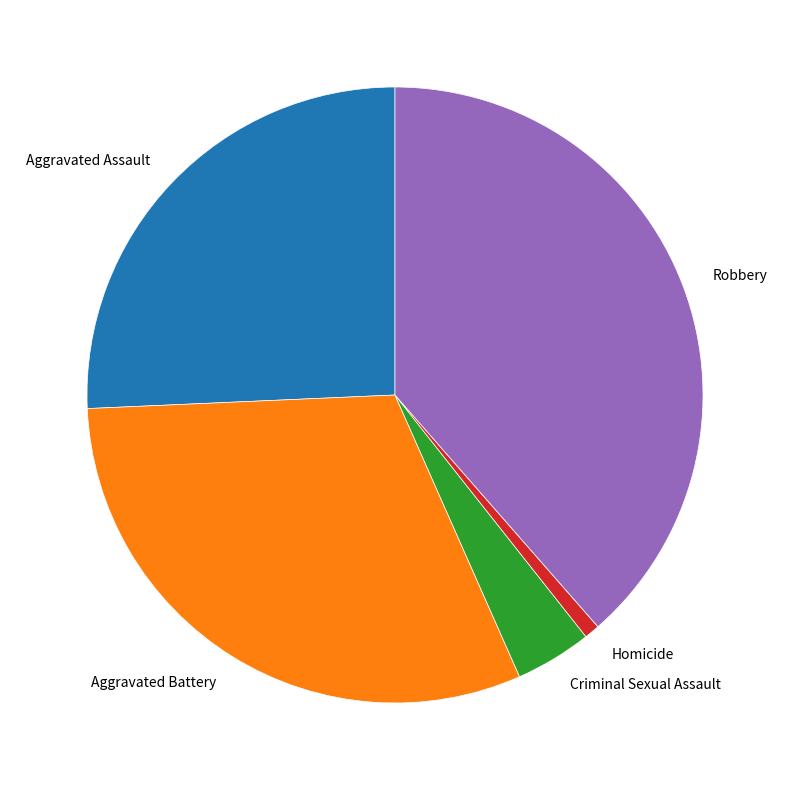

Is Aggravated Assault the majority of the pie?

No